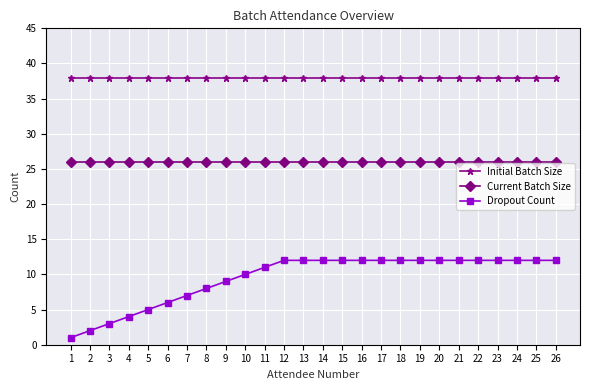

Rank the series by their average value, from highest to lowest.

Initial Batch Size, Current Batch Size, Dropout Count